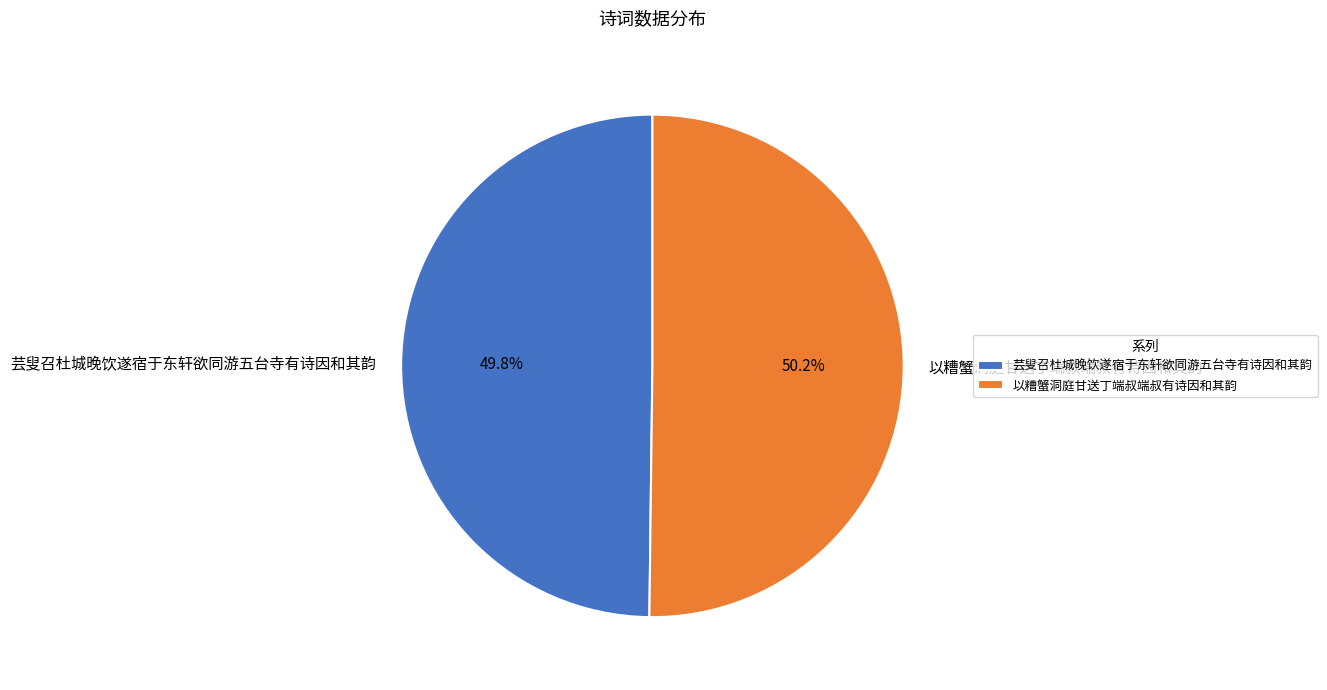

Approximately how many times larger is the value at 芸叟召杜城晚饮遂宿于东轩欲同游五台寺有诗因和其韵 compared to 以糟蟹洞庭甘送丁端叔端叔有诗因和其韵?

1.0